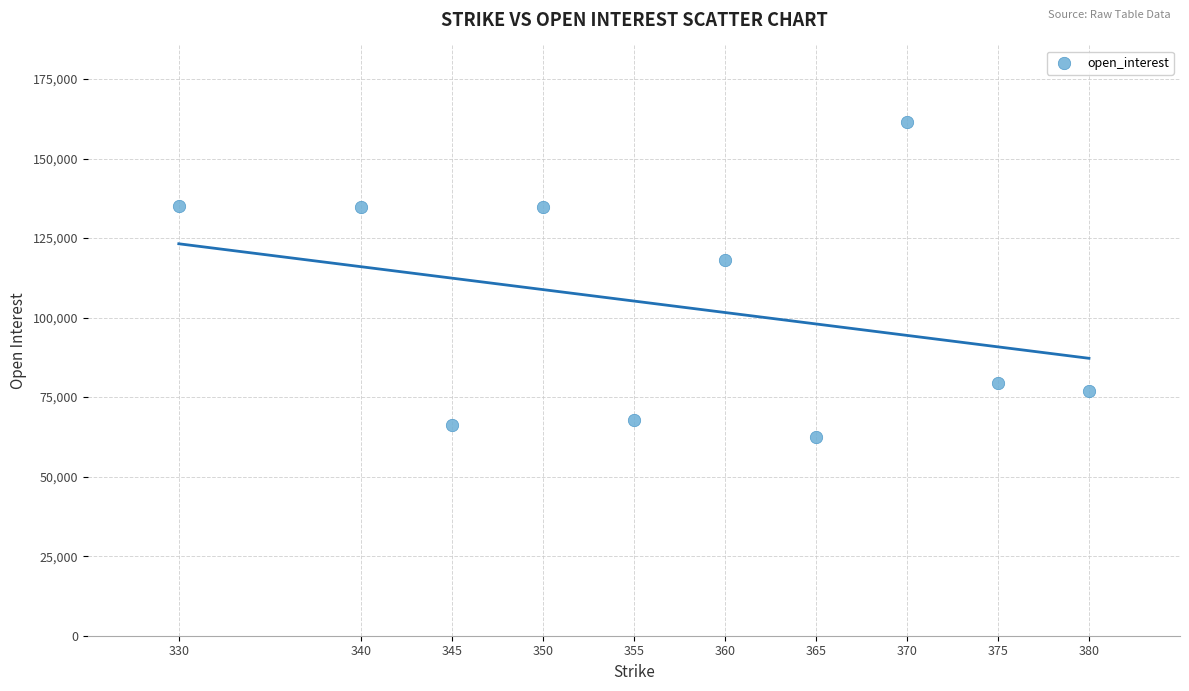

What is the average X value?

357